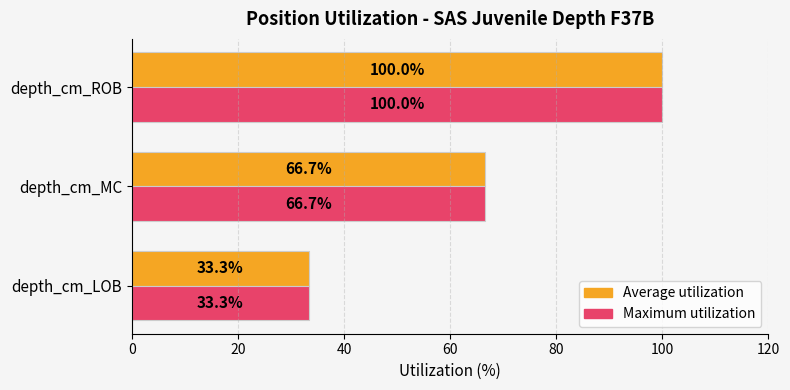

Where is Average utilization nearest to the value 66?

depth_cm_MC